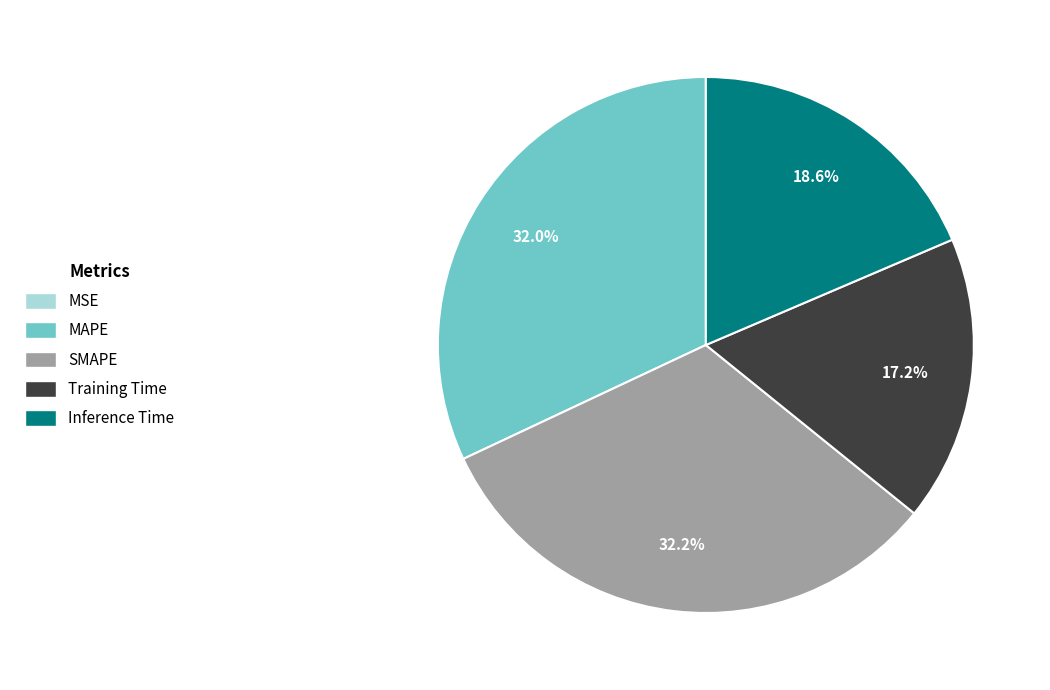

To the nearest percent, what is the combined percentage of Inference Time and MAPE?

51%